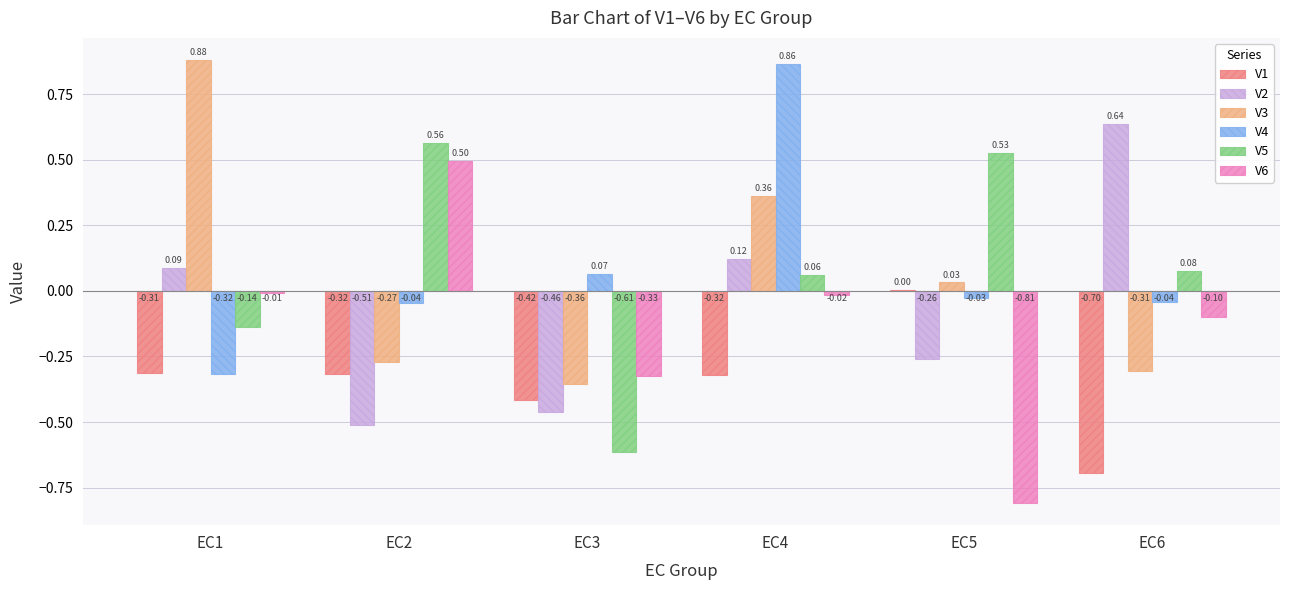

Is the value of V4 at EC3 greater than the value of V6 at EC3?

Yes